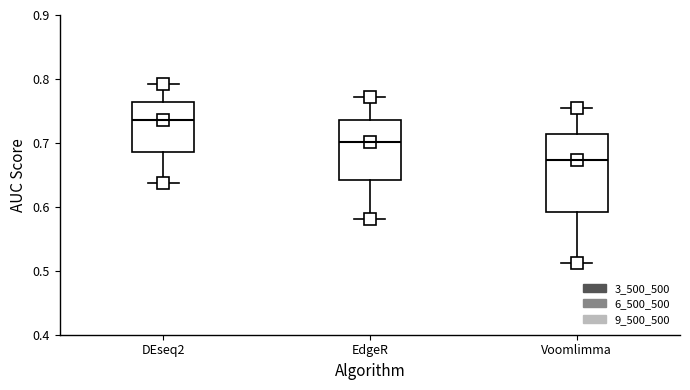

Reading left to right, transcribe this box plot: for each box, give where its median line is, the range the box spans, and where its two whiskers end, as read against the y-axis. The values are not printed on the chart, so give them approximately, as read against the axis.

DEseq2: median 0.74, box 0.69 to 0.76, whiskers 0.64 to 0.79
EdgeR: median 0.70, box 0.64 to 0.74, whiskers 0.58 to 0.77
Voomlimma: median 0.67, box 0.59 to 0.71, whiskers 0.51 to 0.76